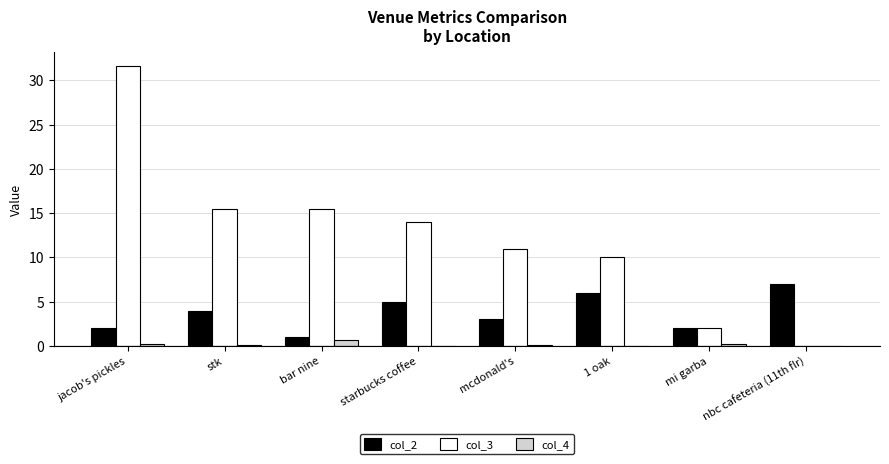

The value of col_2 at mi garba is 0.8. True or false?

False